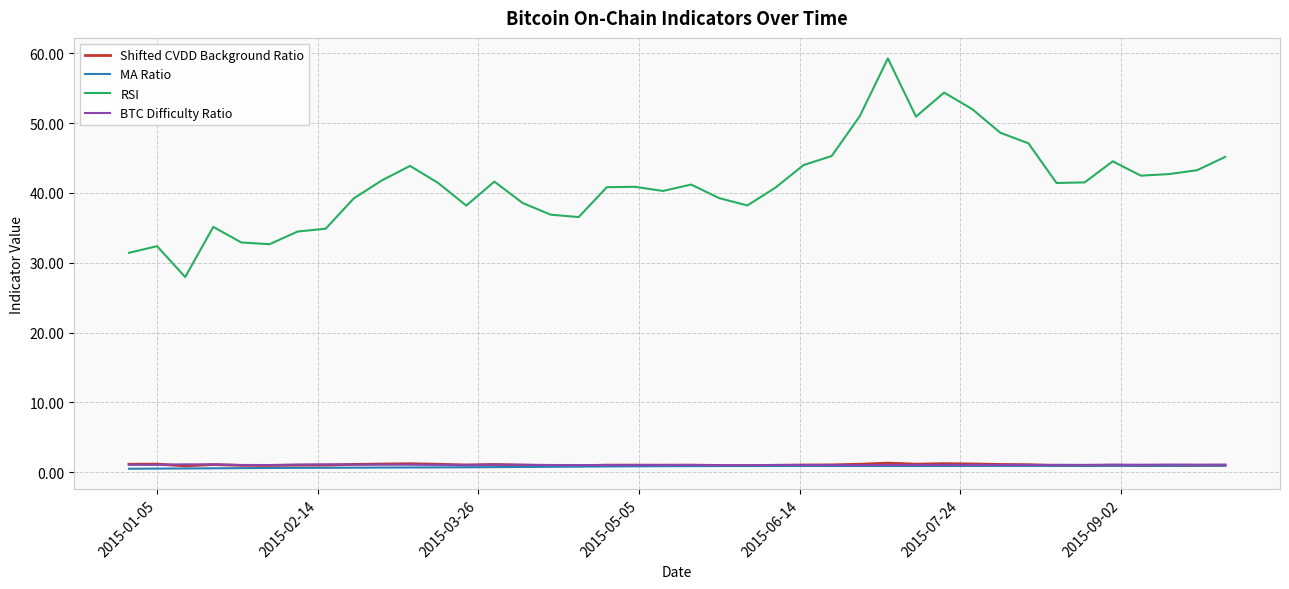

Which series has the largest total across all categories?

RSI